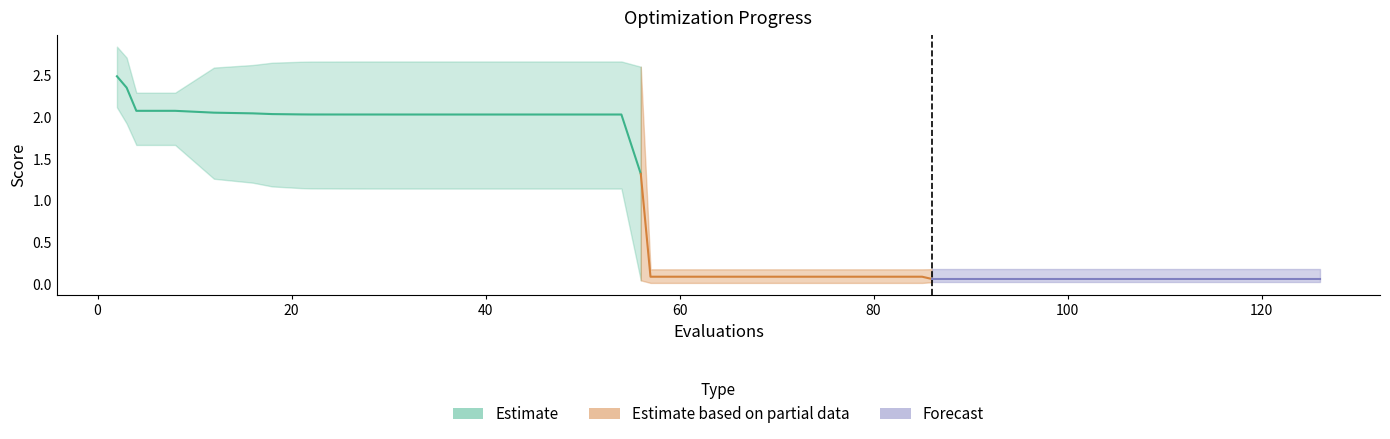

At which category does the chart reach its minimum across all series?

57